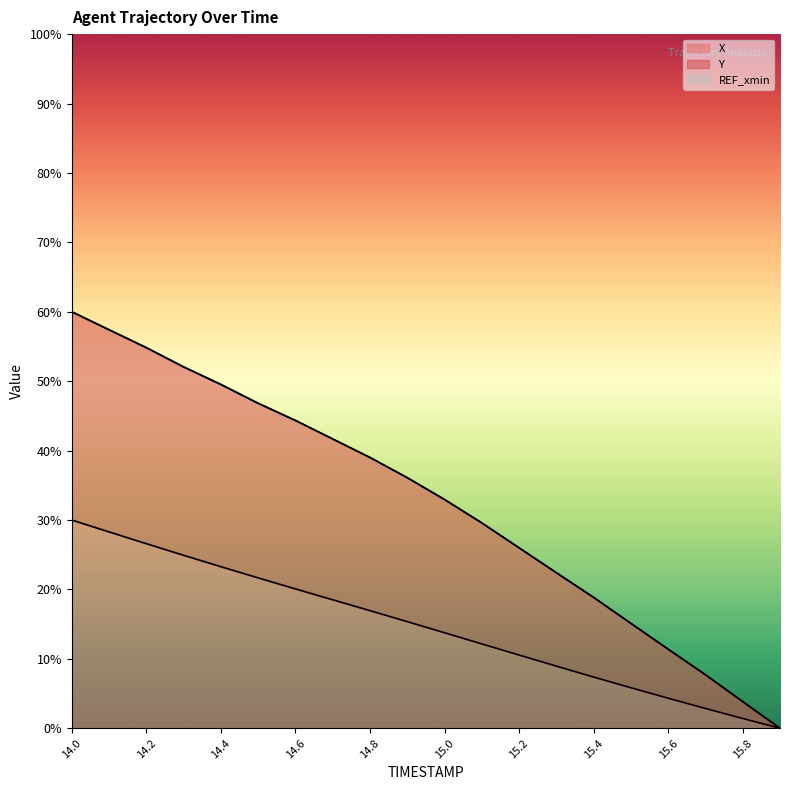

Read the X value at 14.9.

15.4